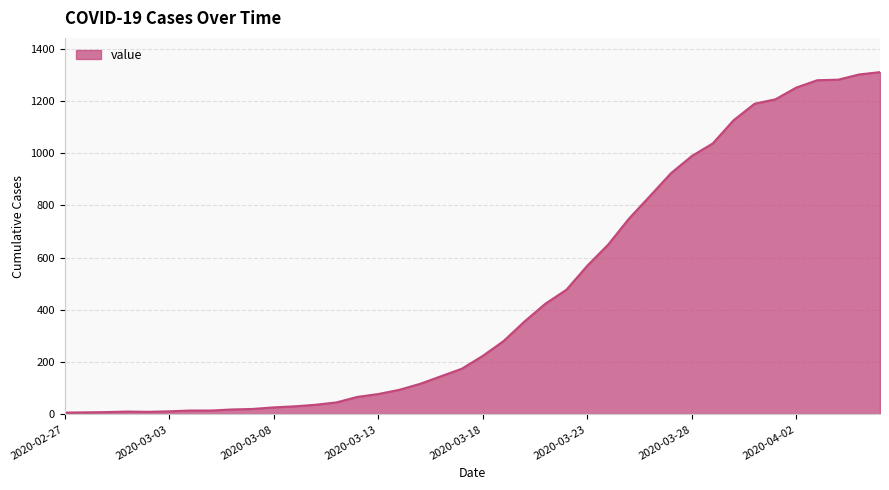

What is the difference between the second highest and minimum values?

1294